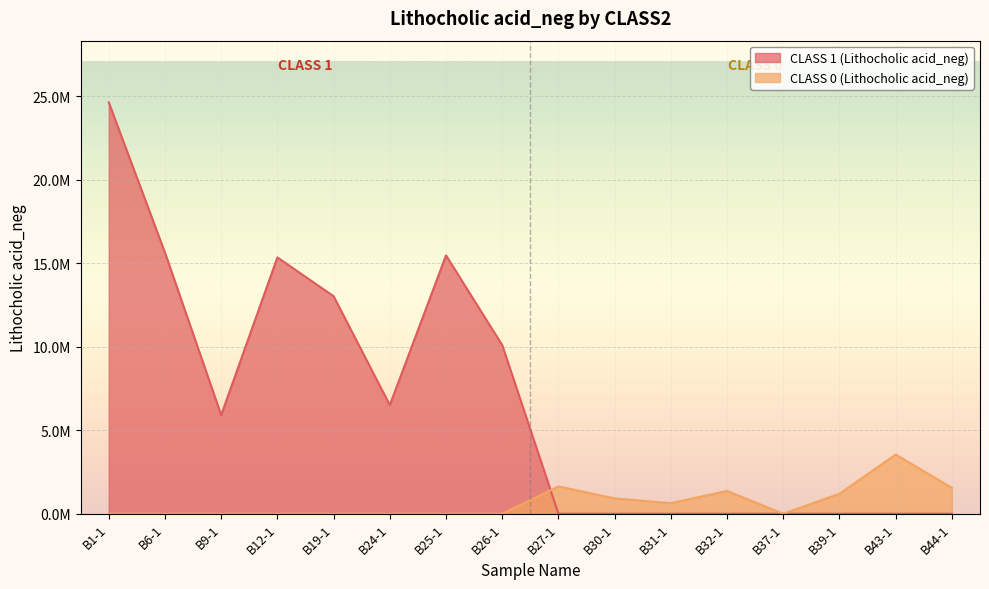

What is the value of the CLASS 0 (Lithocholic acid_neg) point at the 3rd from the left?

634199.2